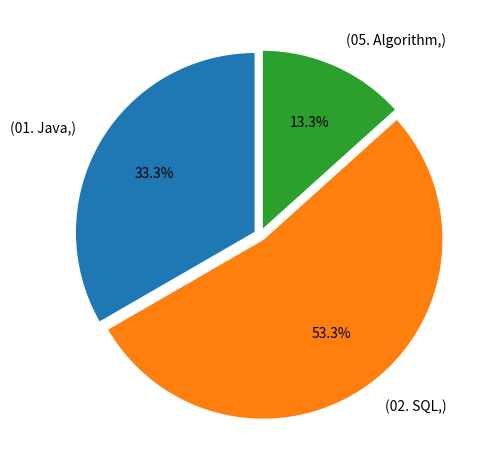

How many slices are in this pie chart?

3